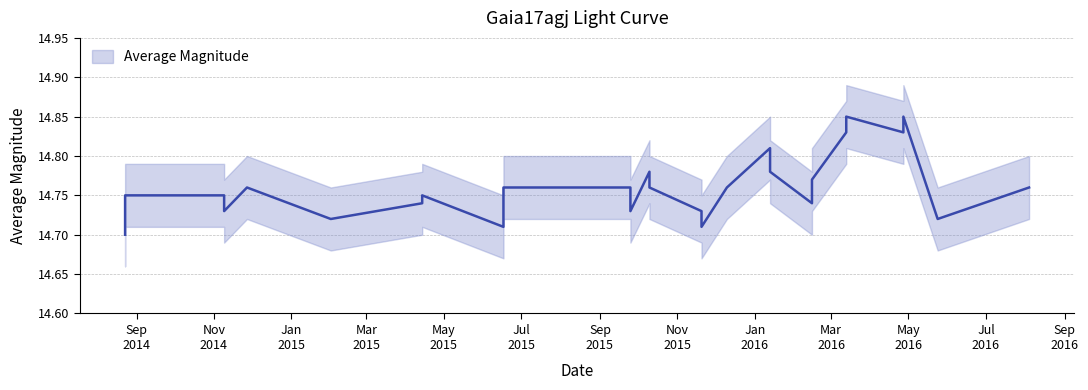

What is the maximum value shown in the chart?

14.8